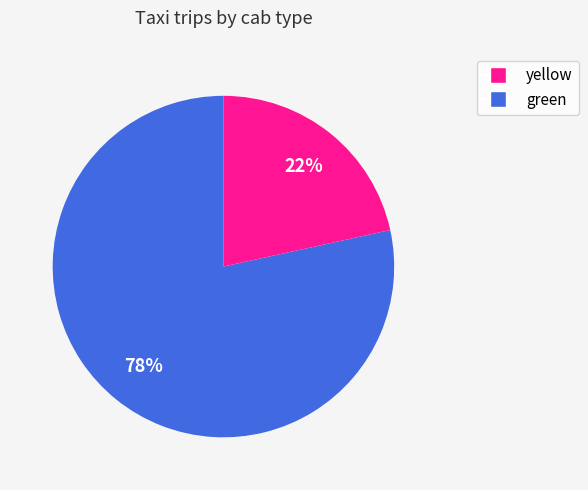

Combined, do yellow and green account for over 50%?

Yes